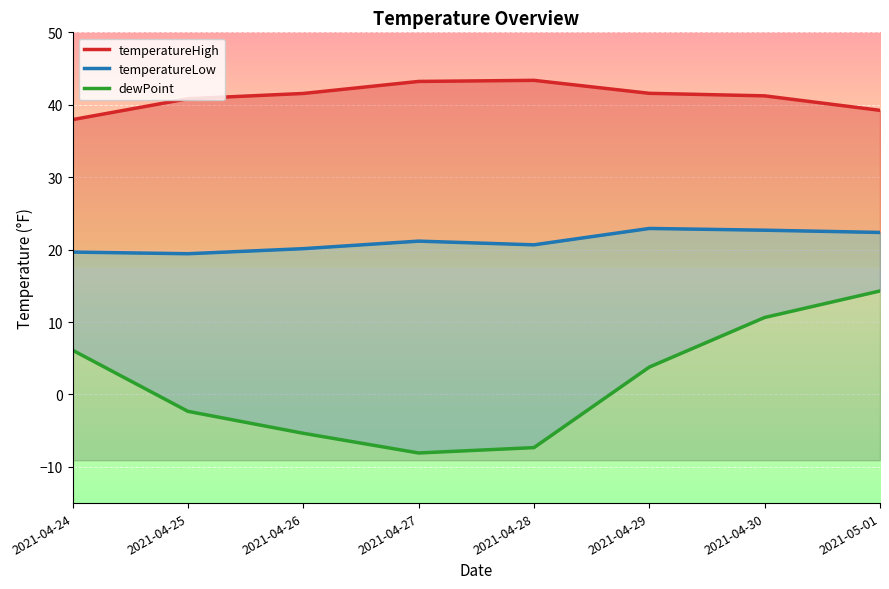

Reading left to right, extract all data points from this chart.

temperatureHigh: 2021-04-24=38.0	2021-04-25=40.8	2021-04-26=41.6	2021-04-27=43.2	2021-04-28=43.4	2021-04-29=41.6	2021-04-30=41.2	2021-05-01=39.2
temperatureLow: 2021-04-24=19.7	2021-04-25=19.4	2021-04-26=20.1	2021-04-27=21.2	2021-04-28=20.7	2021-04-29=22.9	2021-04-30=22.7	2021-05-01=22.4
dewPoint: 2021-04-24=6.1	2021-04-25=-2.3	2021-04-26=-5.4	2021-04-27=-8.1	2021-04-28=-7.3	2021-04-29=3.8	2021-04-30=10.6	2021-05-01=14.3